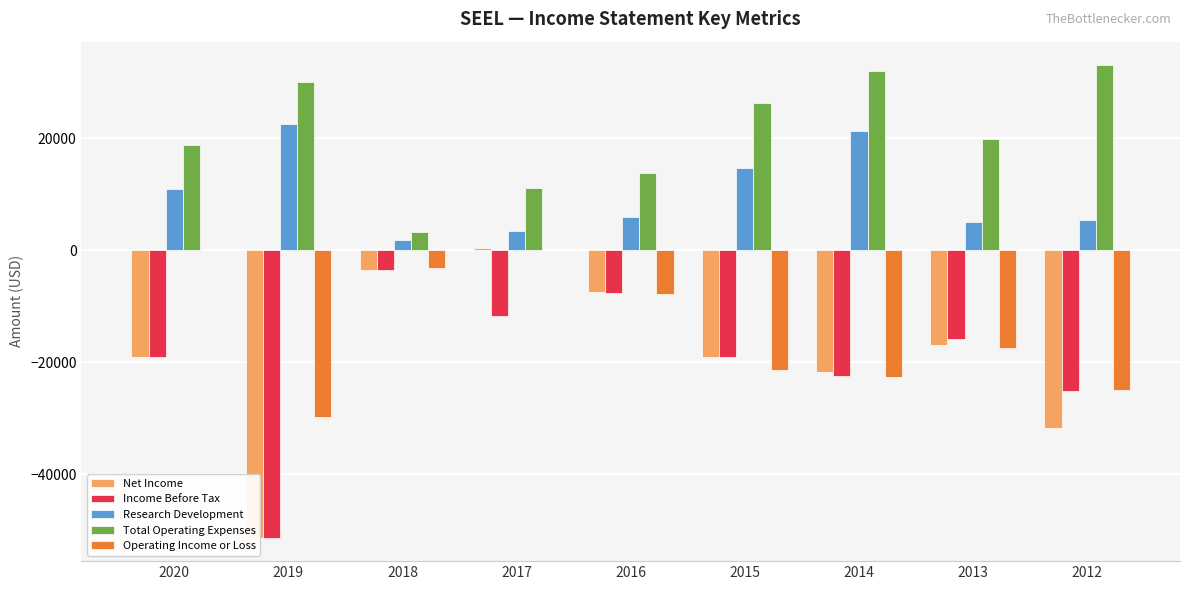

Count the number of categories in the chart.

9